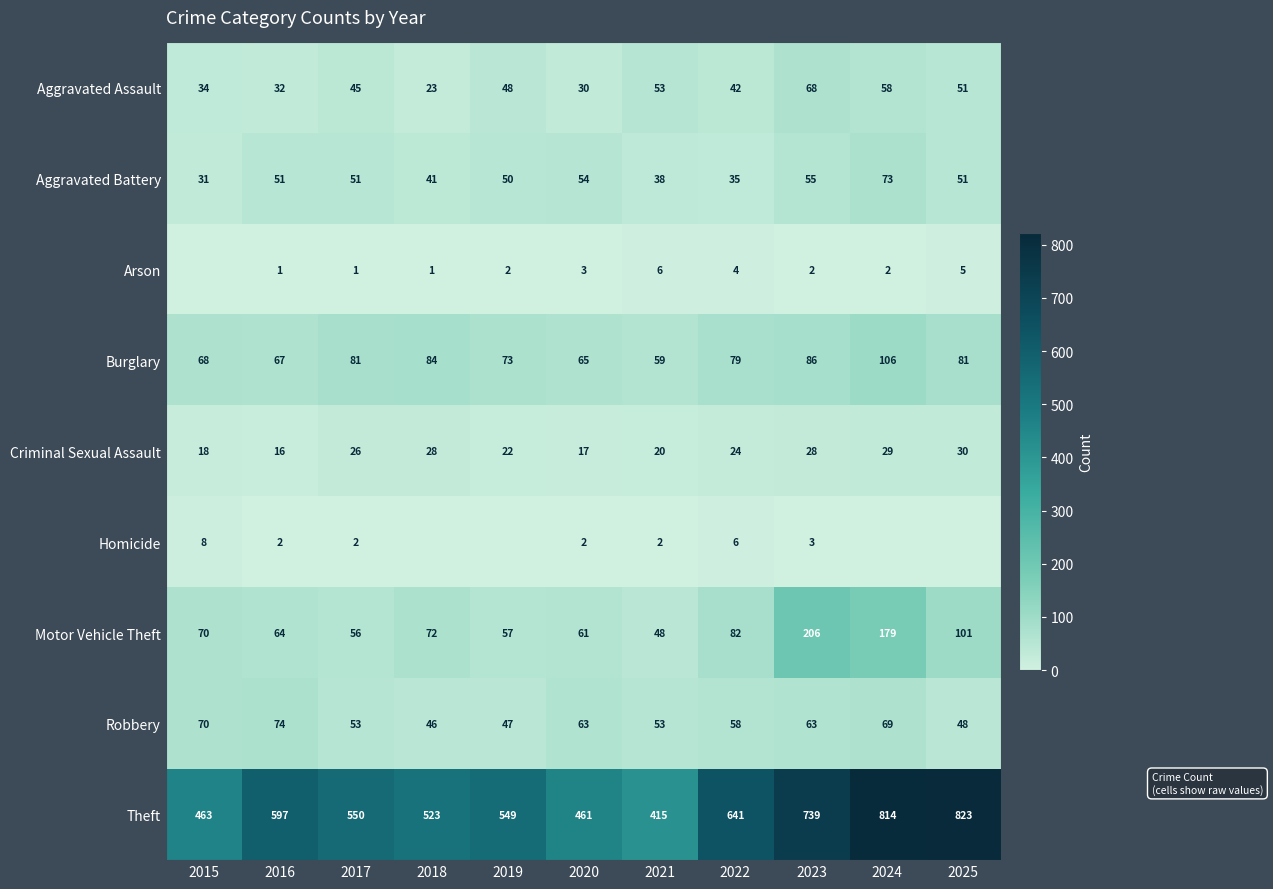

How many series are shown in this chart?

9